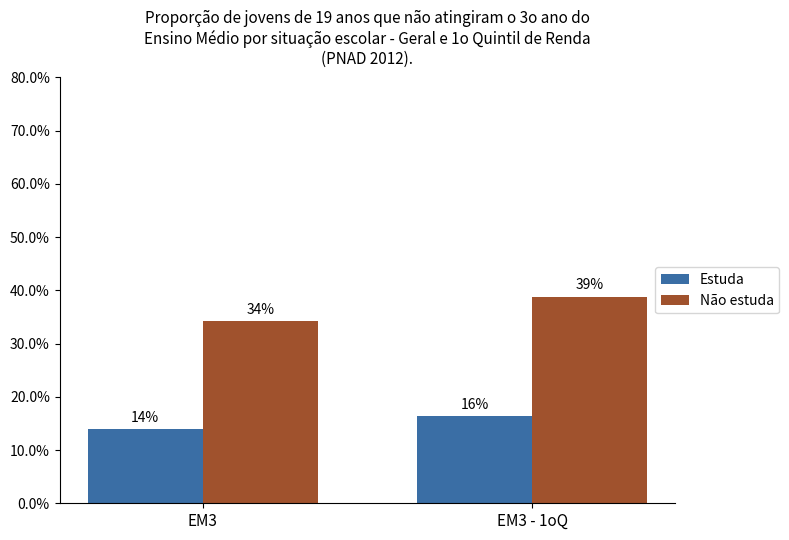

Where is Não estuda nearest to the value 36?

EM3